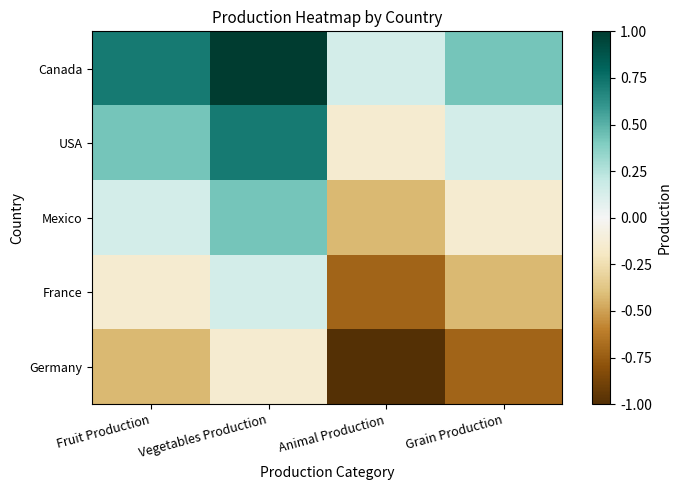

What is the difference between the highest and lowest values at Fruit Production?

1.1